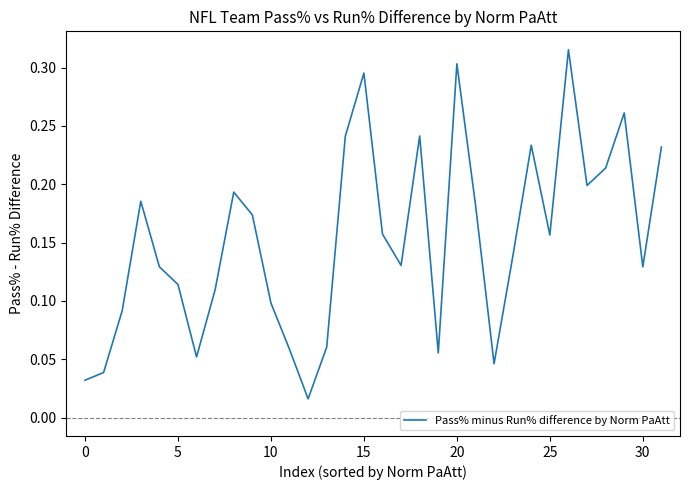

How many series are shown in this chart?

1